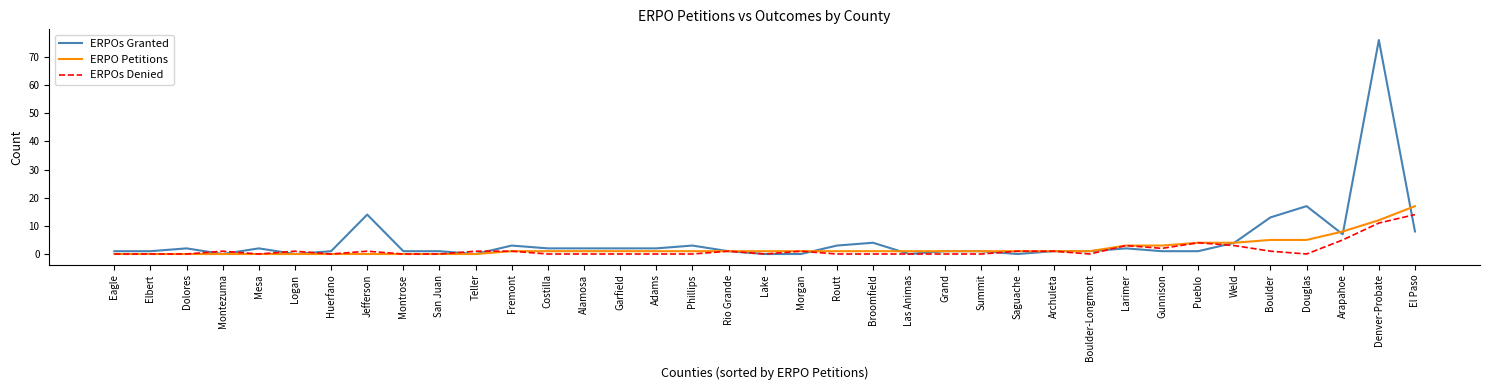

What is the difference between the maximum and minimum values in the ERPOs Denied series?

14